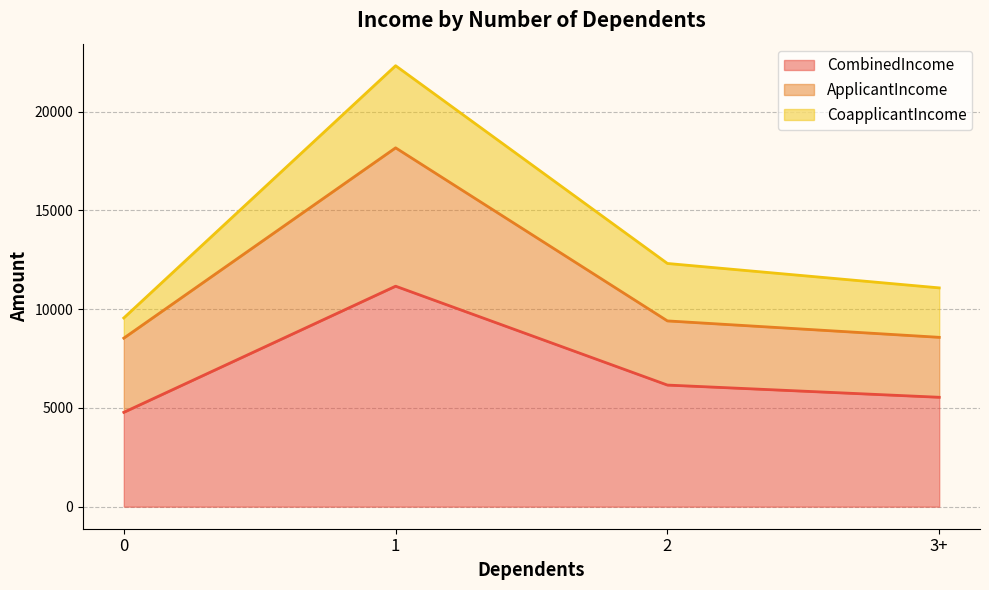

Which category has the highest value in the ApplicantIncome series?

1